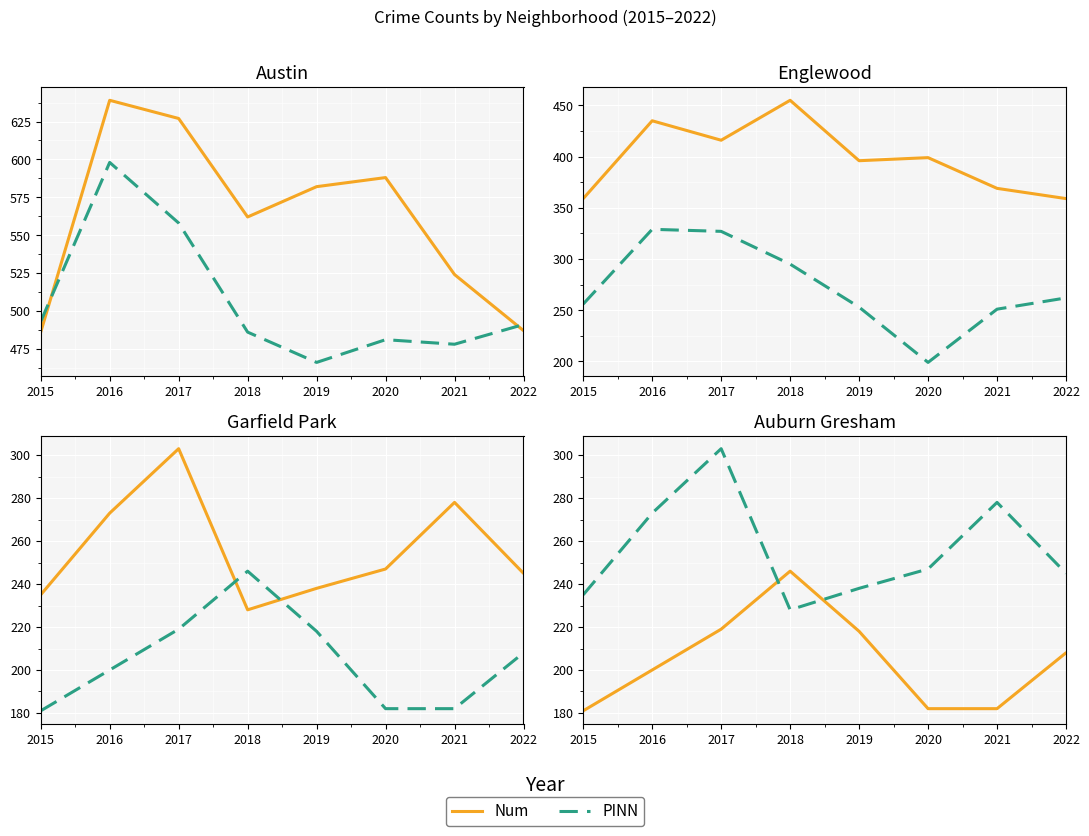

How many distinct data groups are displayed?

6